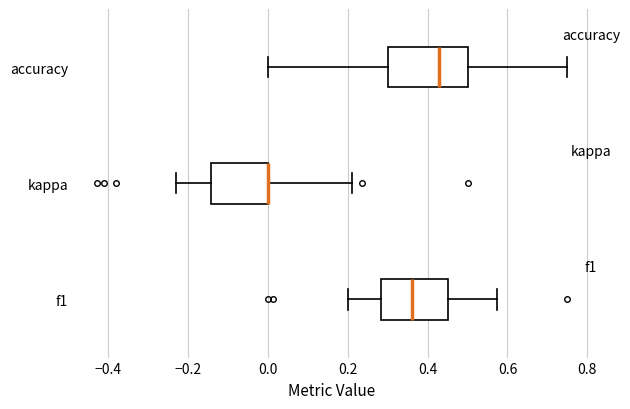

Where does the right whisker of the box for accuracy end on the x-axis? The values are not printed on the chart, so give them approximately, as read against the axis.

0.76